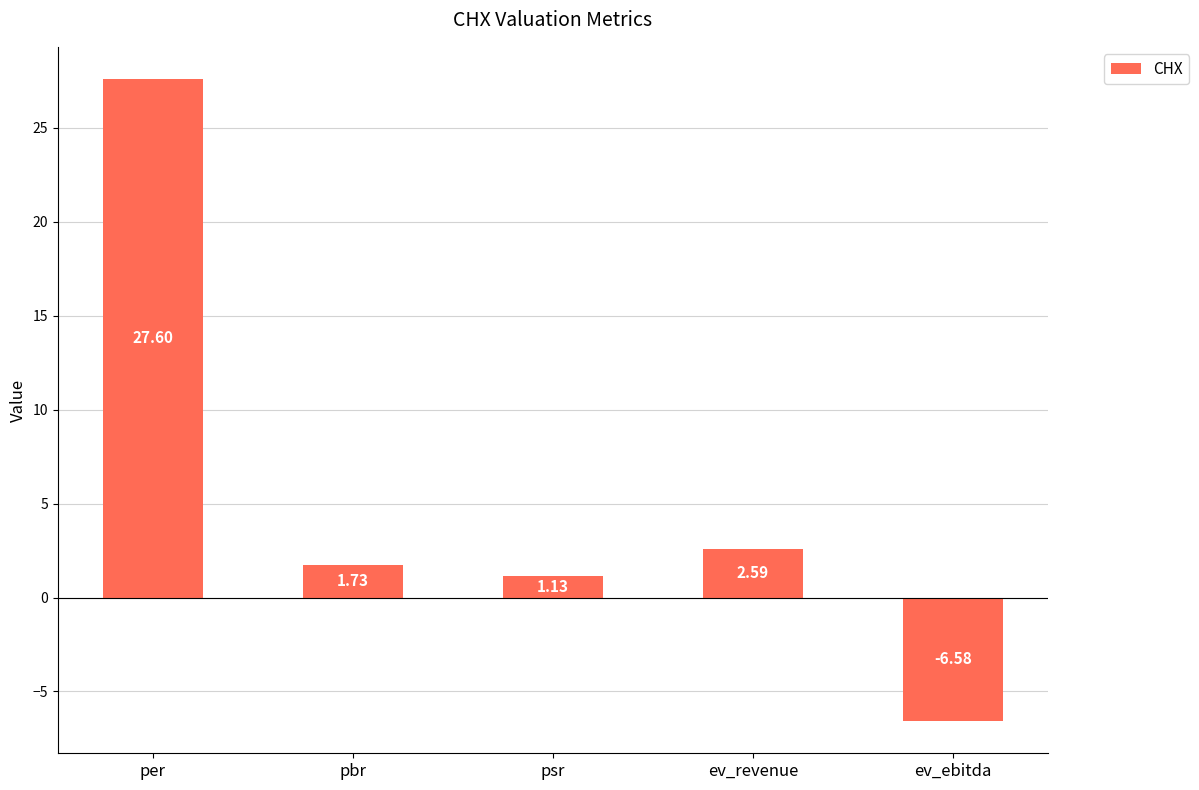

What is the average value?

6.6